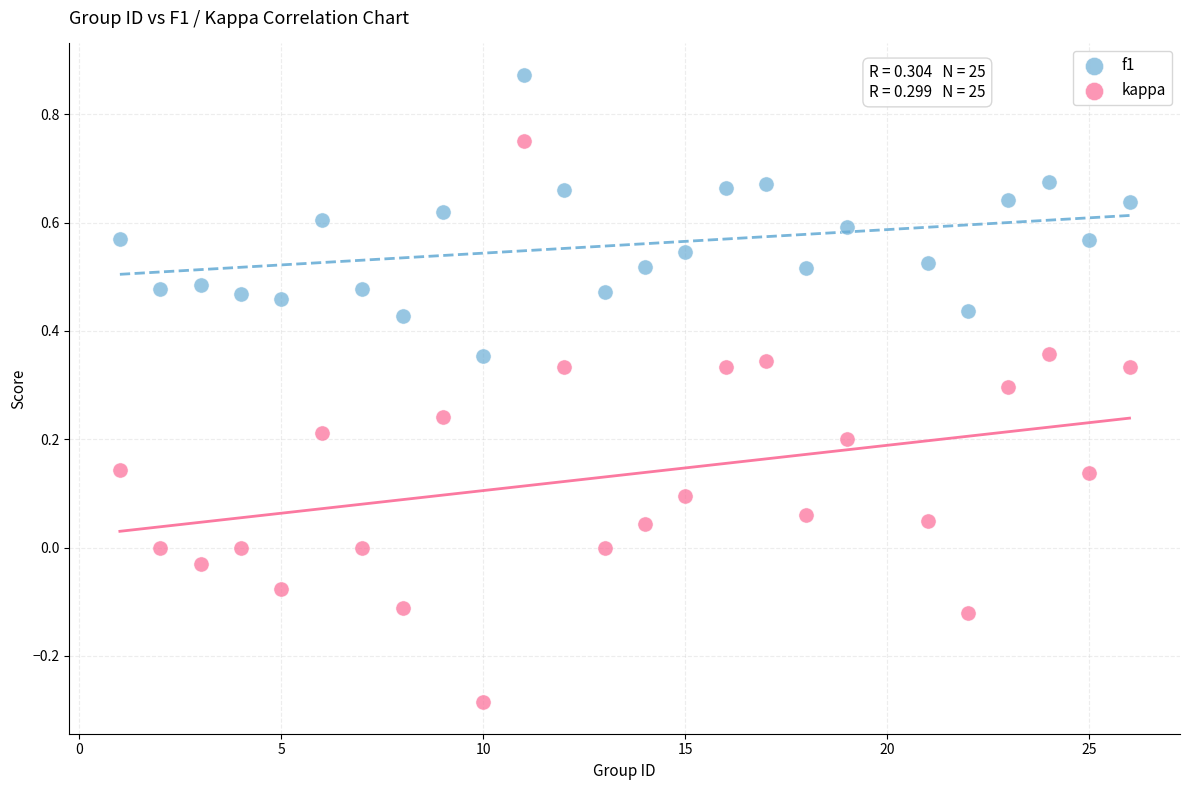

Which series has the widest spread of Y values?

kappa